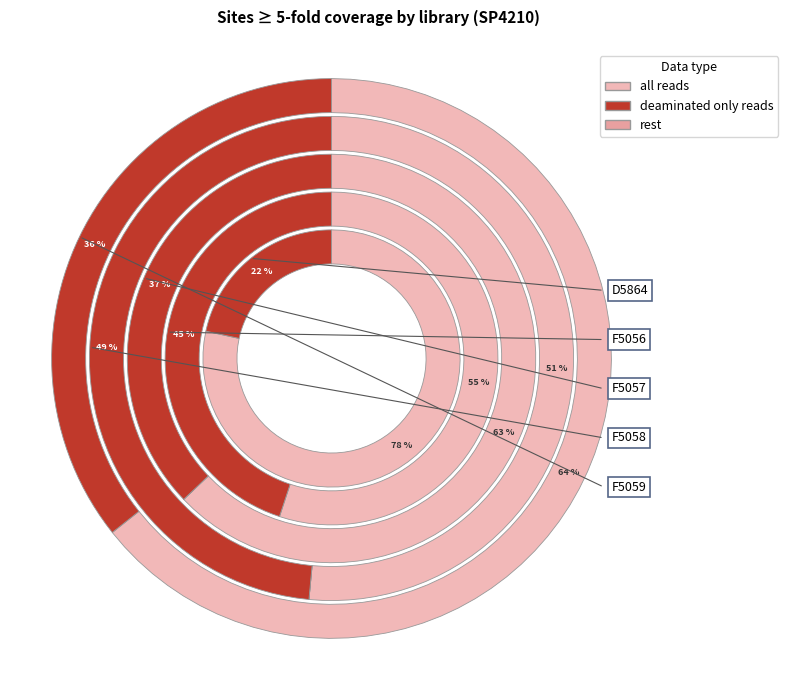

Count the number of slices in the pie.

5